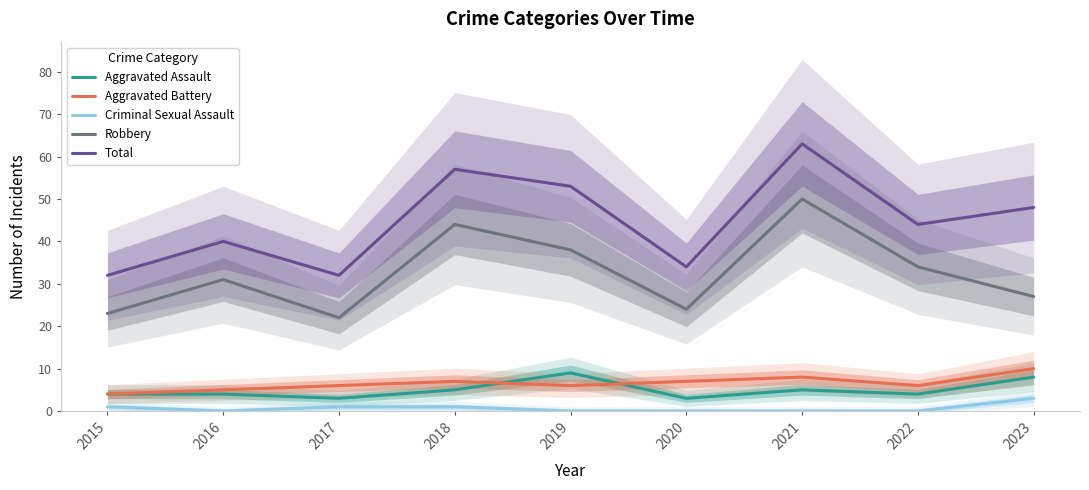

In Aggravated Assault, how many points are lower than both neighbors (excluding endpoints)?

3